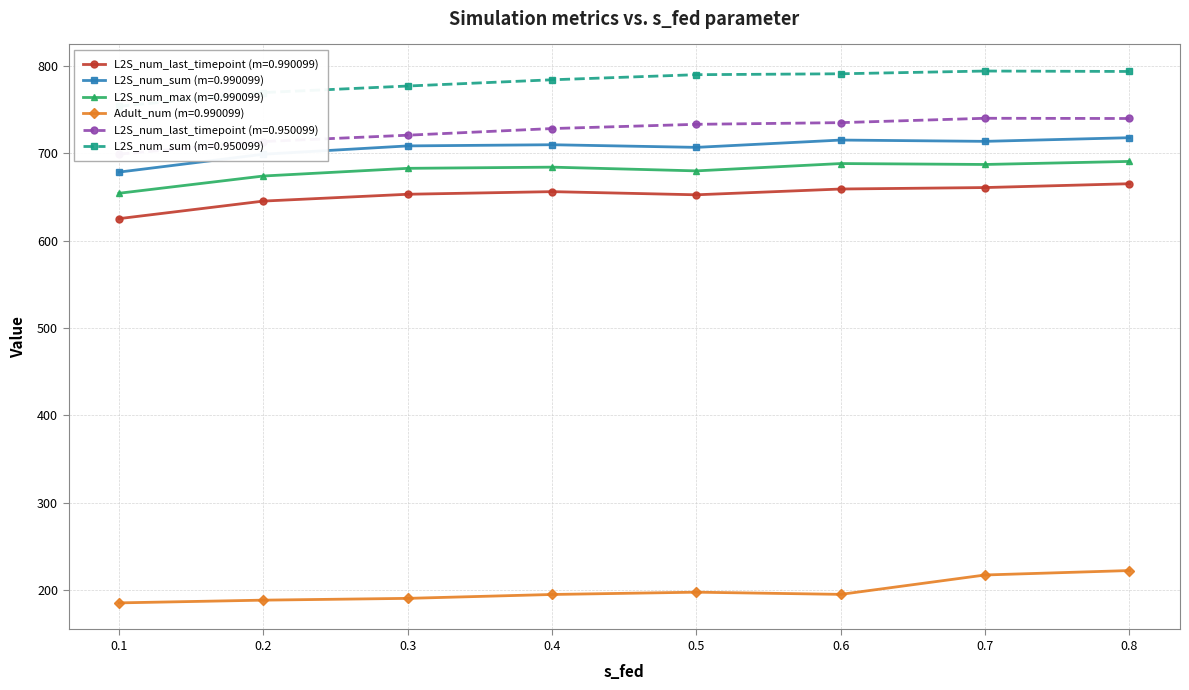

List the series in order of their peak value, lowest first.

Adult_num (m=0.990099), L2S_num_last_timepoint (m=0.990099), L2S_num_max (m=0.990099), L2S_num_sum (m=0.990099), L2S_num_last_timepoint (m=0.950099), L2S_num_sum (m=0.950099)